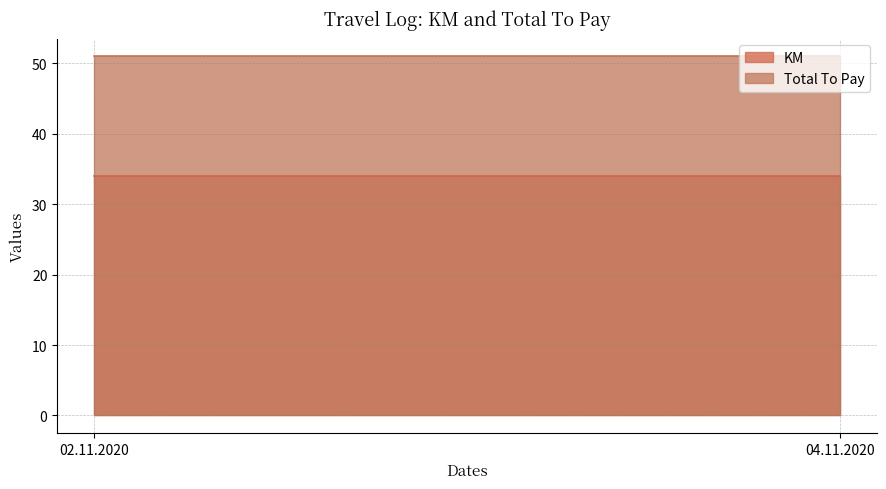

At how many categories does at least one series exceed 39?

2